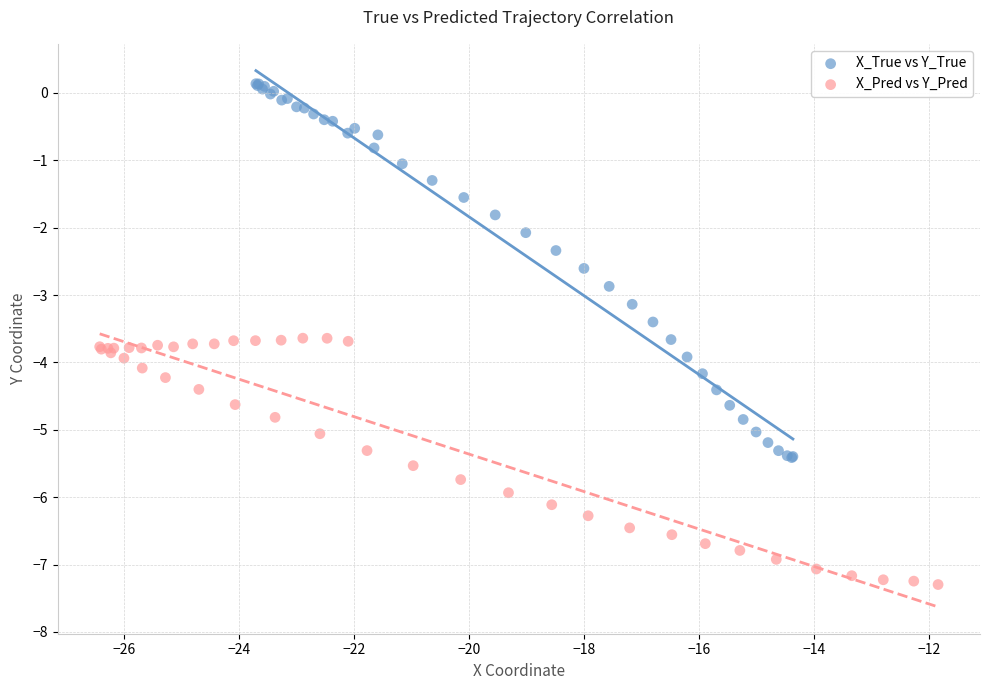

Which series contains the lowest Y value?

X_Pred vs Y_Pred